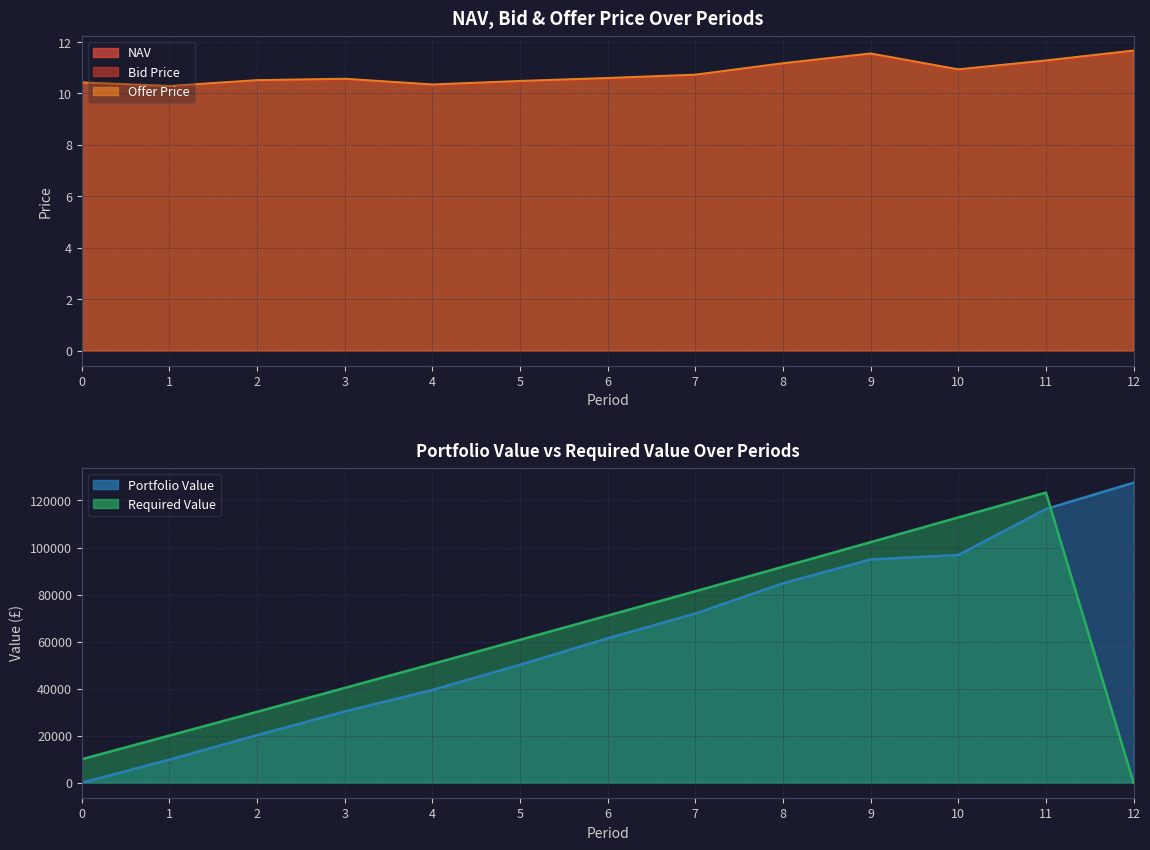

At which label does NAV reach its minimum?

1